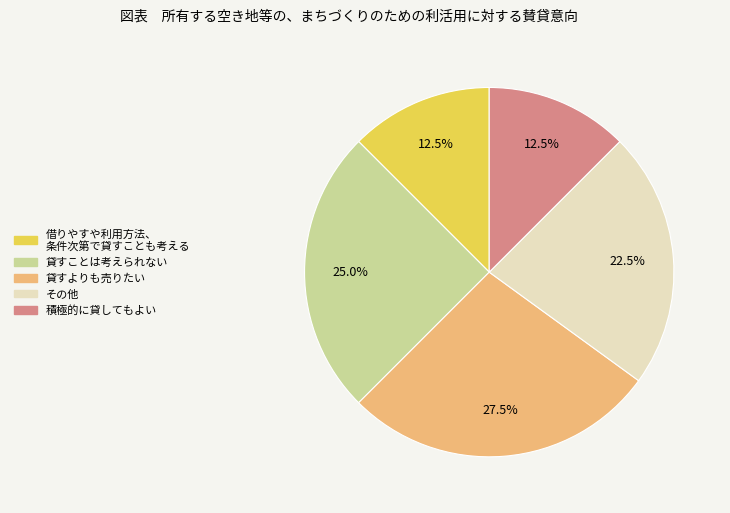

Does any single category account for the majority?

No